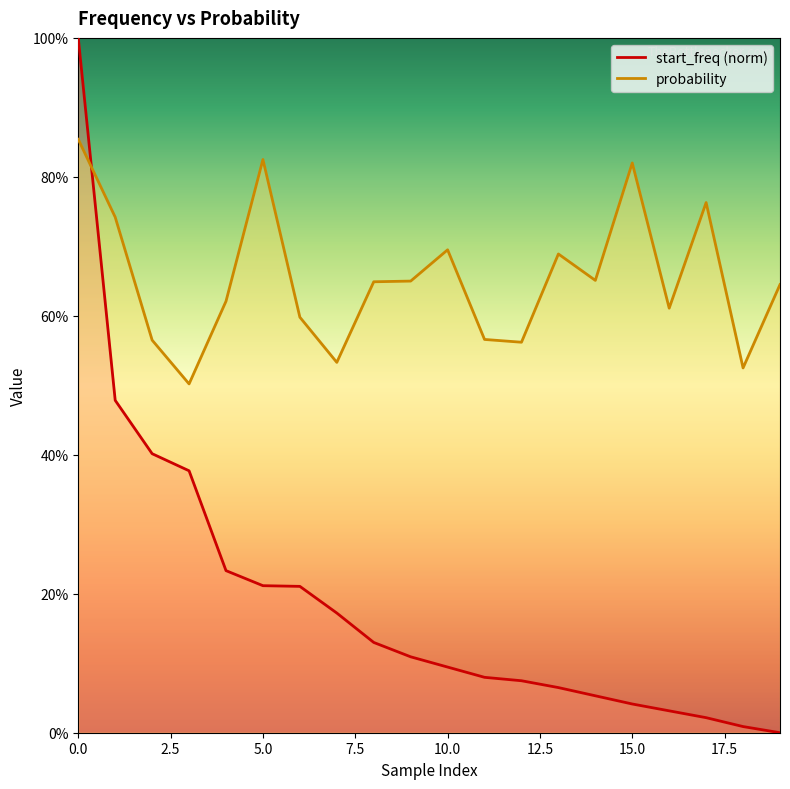

Rank the series by their average value, from lowest to highest.

start_freq, probability